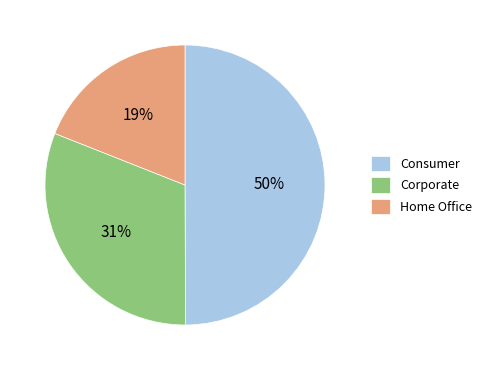

Count the number of slices in the pie.

3